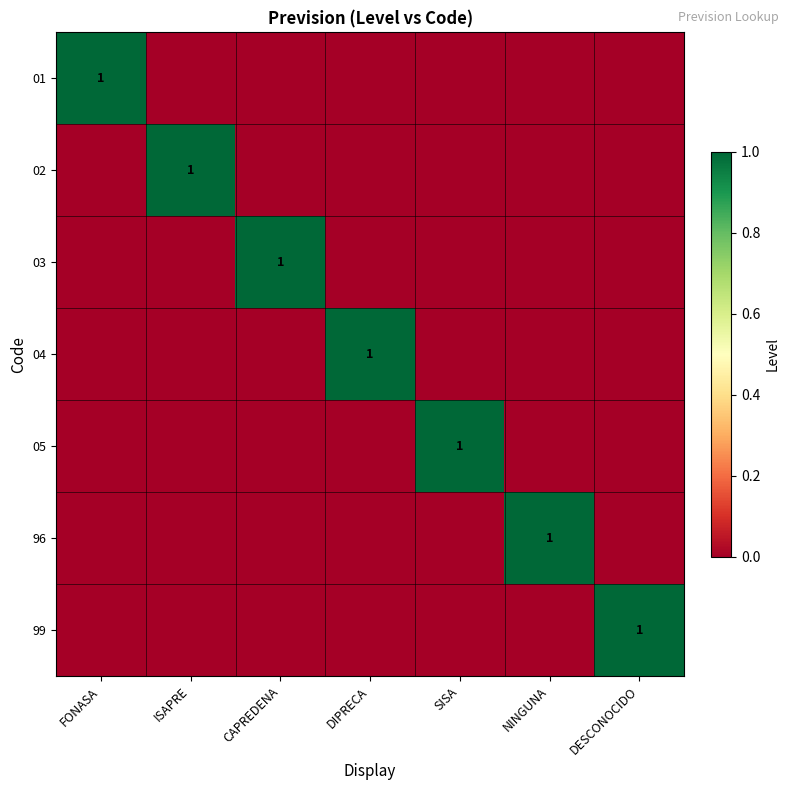

The value of 02 at ISAPRE is 2. True or false?

False